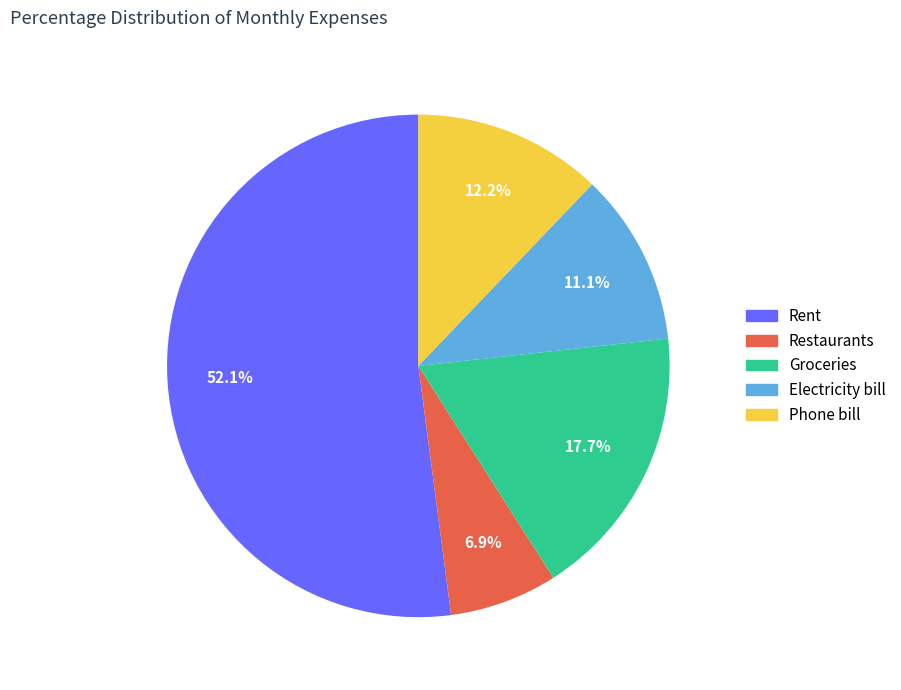

Which category has the smallest portion of the pie?

Restaurants